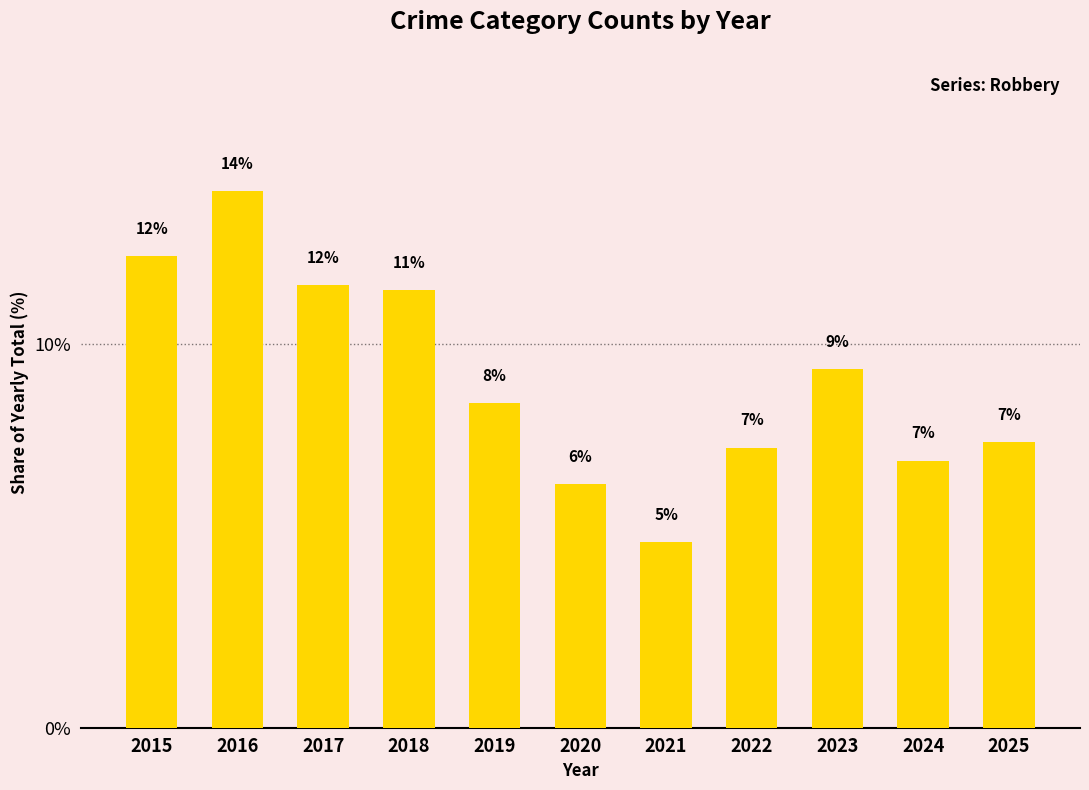

How many data points does each series have?

11